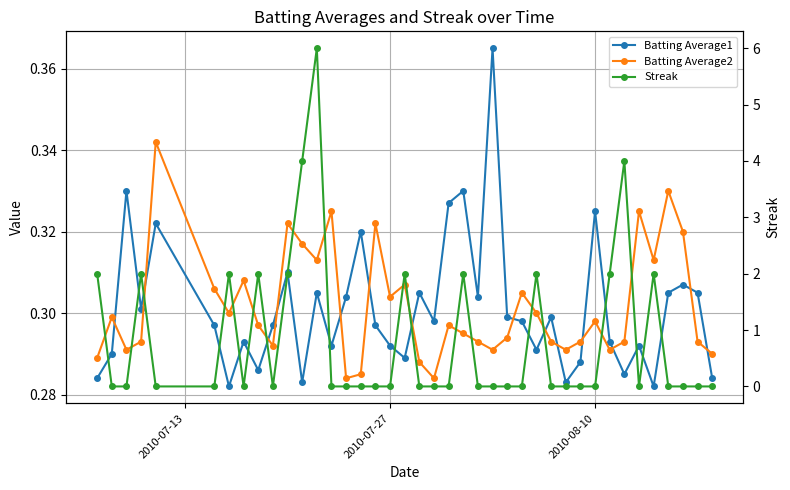

After their last crossing, which series has the higher values: Batting Average2 or Streak?

Batting Average2